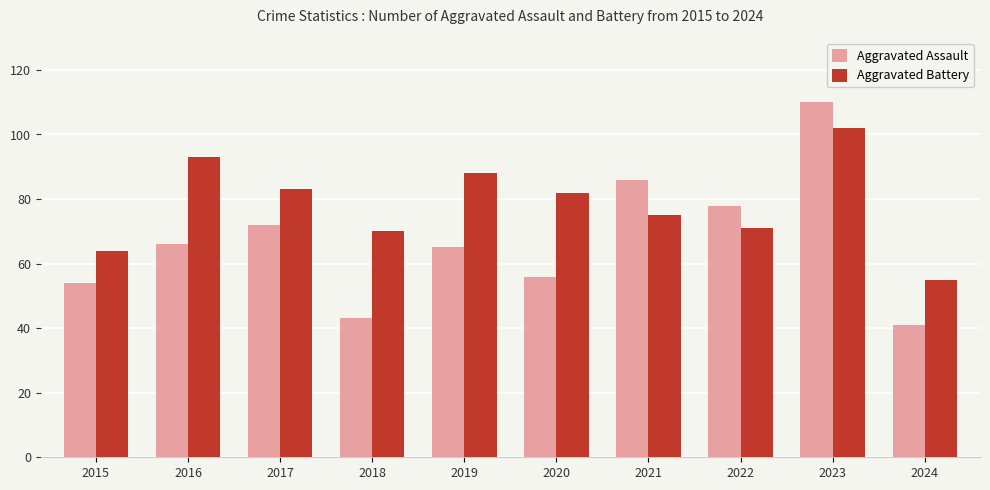

What is the difference between the second highest and second lowest values in the Aggravated Assault series?

43